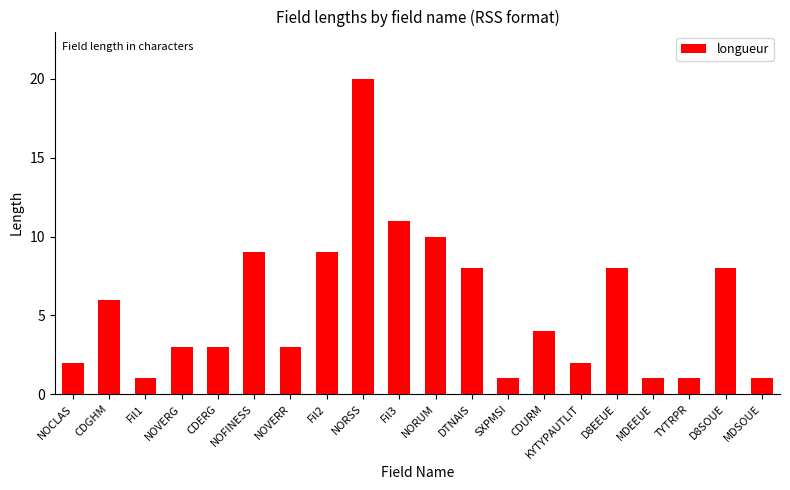

How many categories are shown in the chart?

20